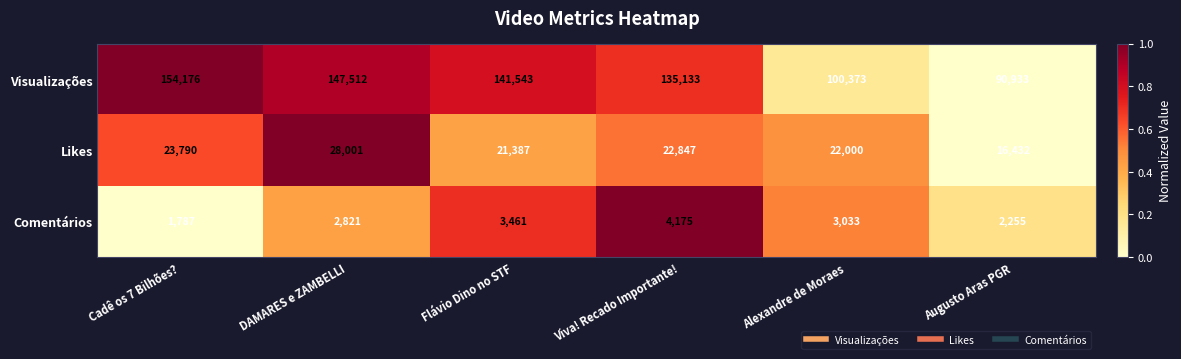

How many distinct data groups are displayed?

3